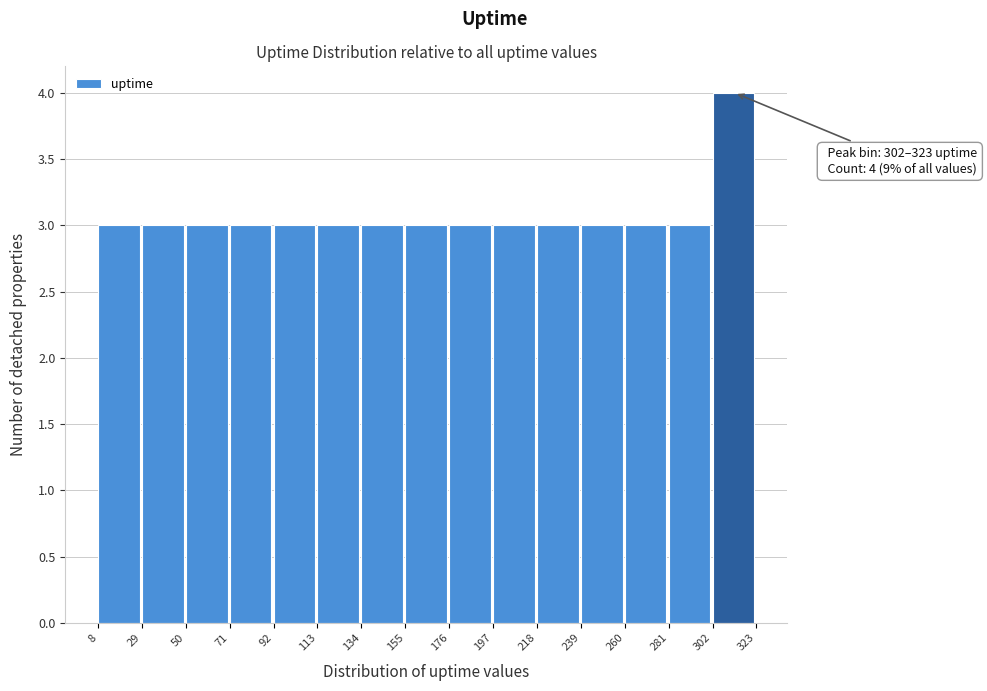

Which range on the x-axis has the tallest bar?

302 to 323